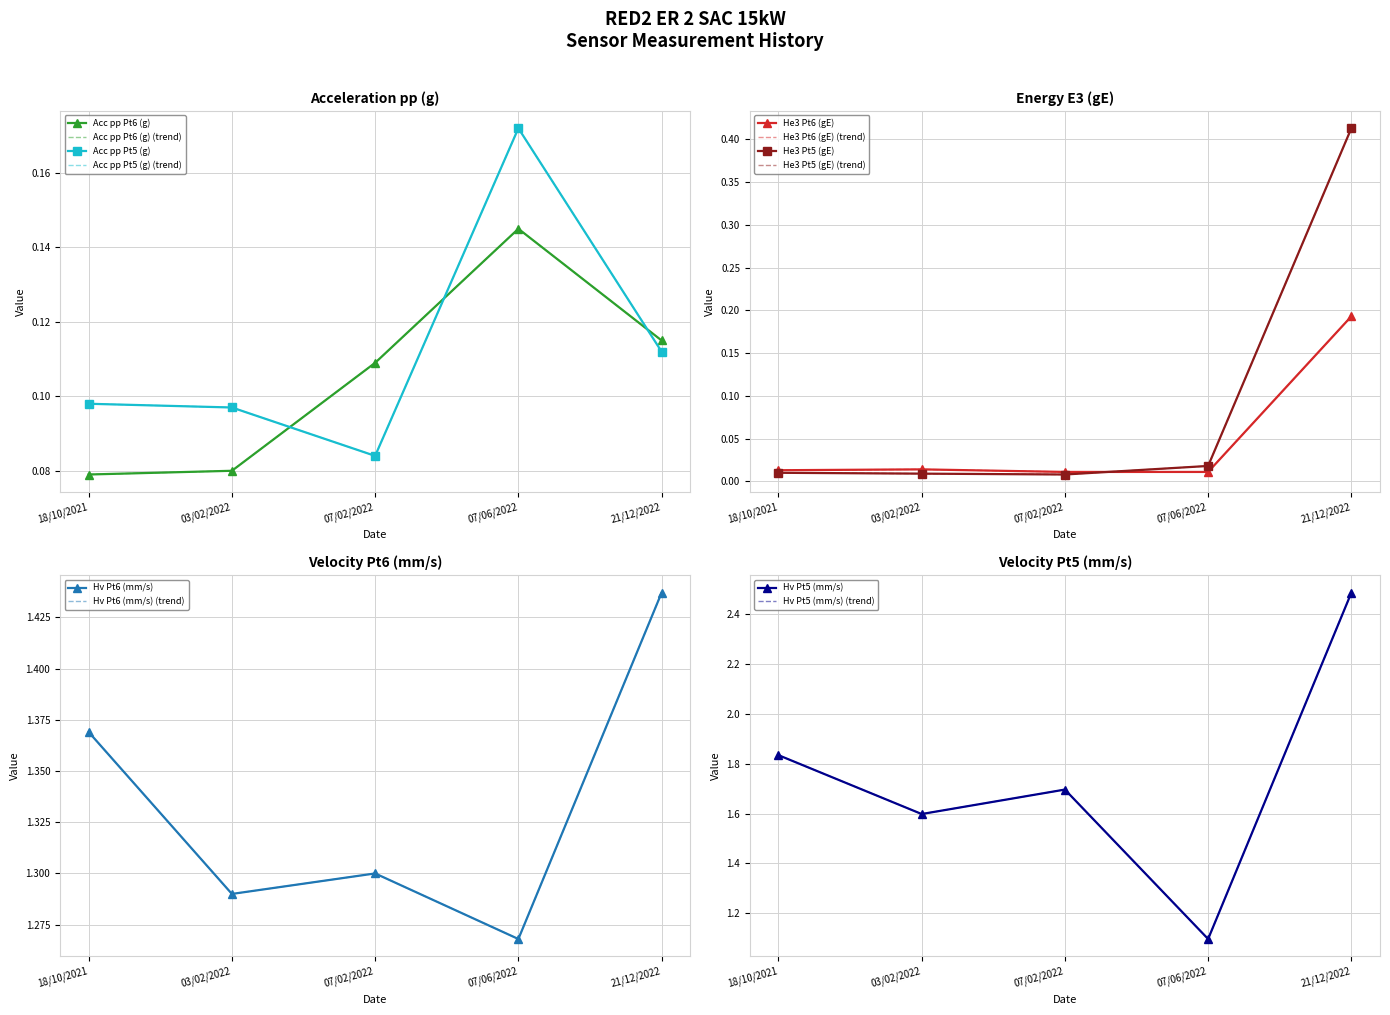

What is the total value across all series at 18/10/2021?

3.4